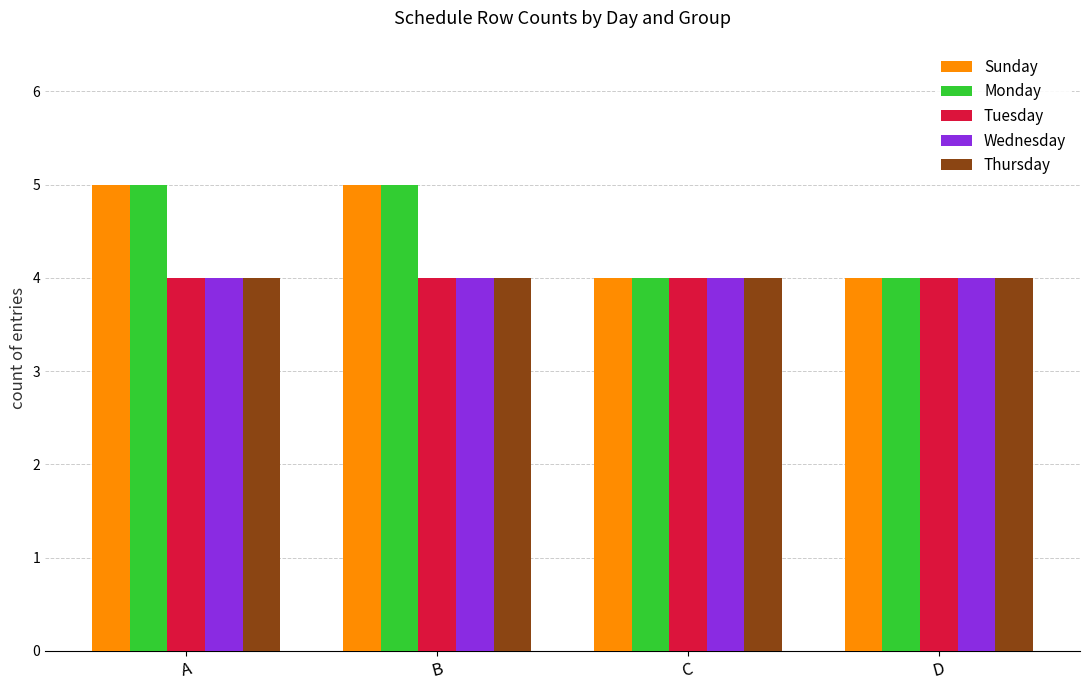

What is the average value of the Tuesday series?

4